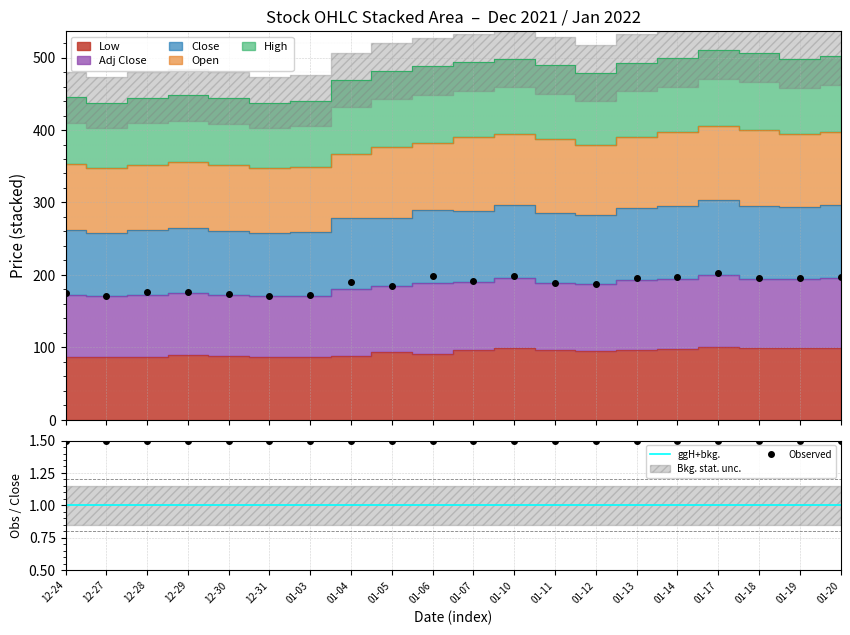

True or false: Adj Close and Low intersect in this chart.

False